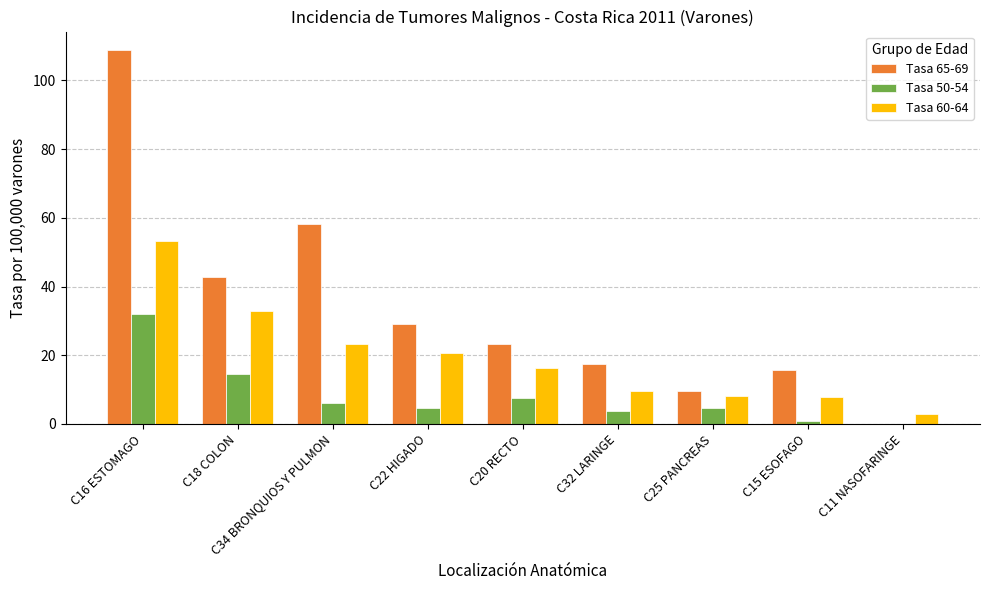

True or false: Tasa 50-54 has a value of 0.0 at C11 NASOFARINGE.

True